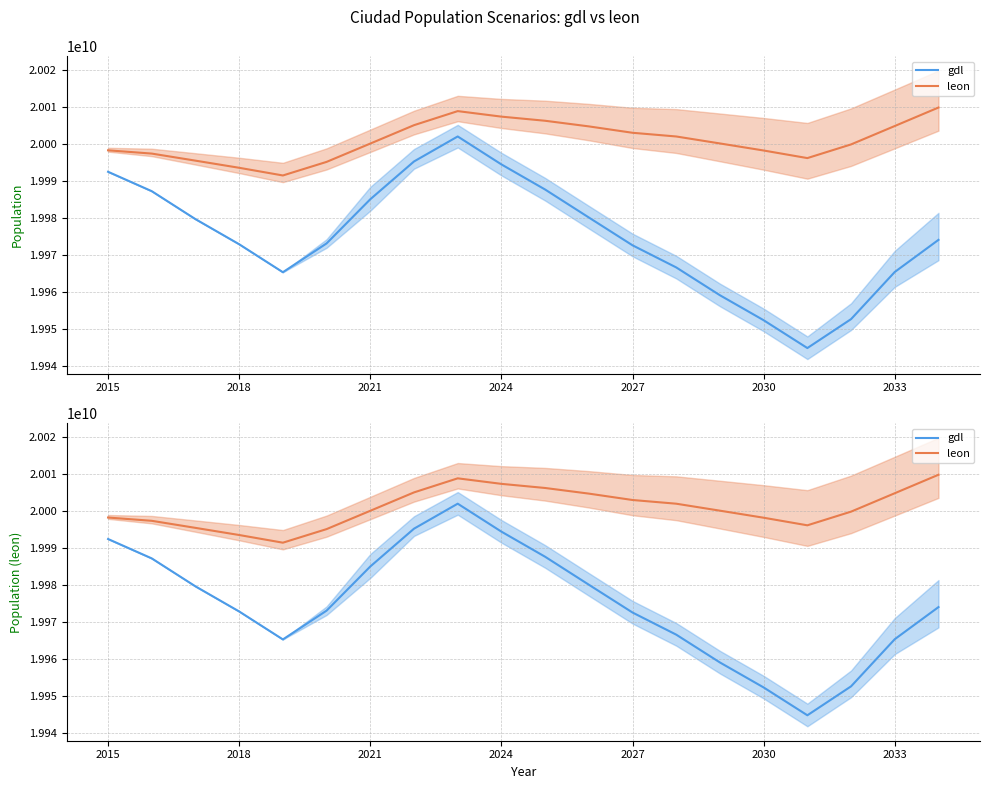

What is the value of the leon point at the 5th from the left?

19991434944.9